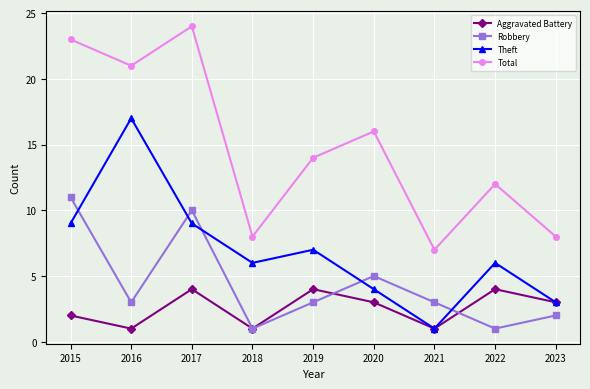

What is the sum of all Aggravated Battery values?

23